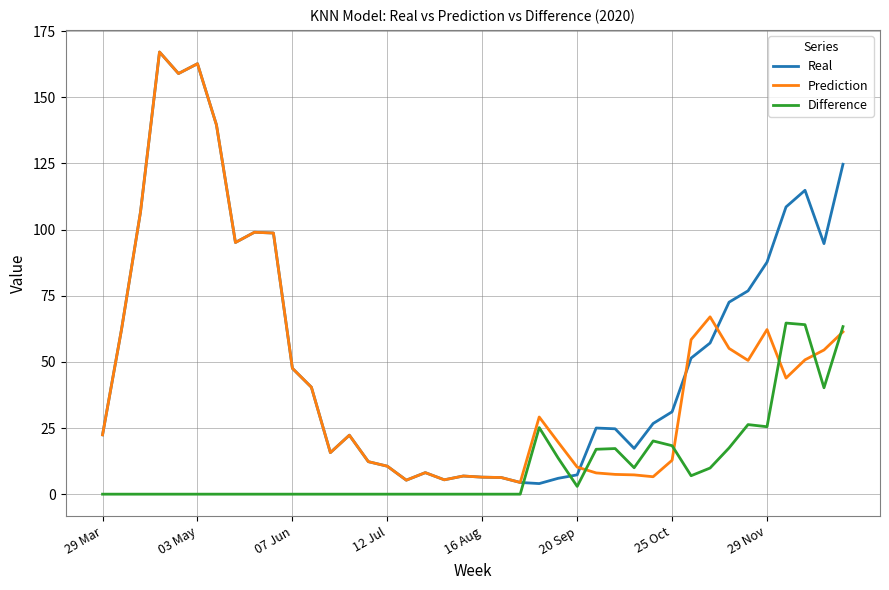

Which series has the widest spread of values?

Real